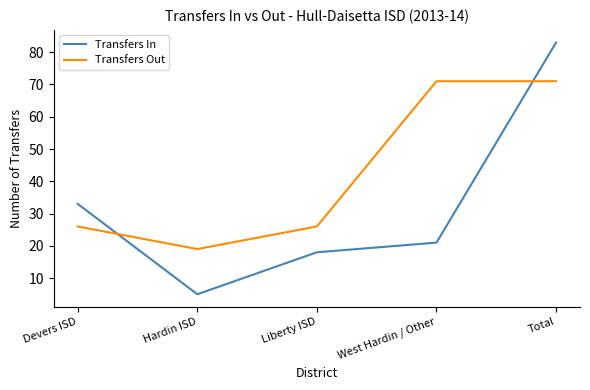

What is the average value of the Transfers In series?

32